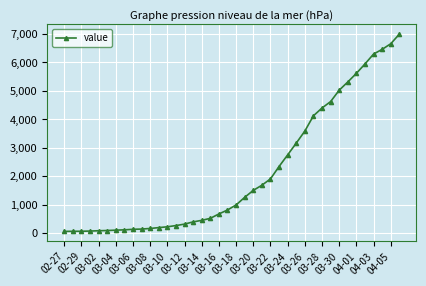

What is the average value?

2142